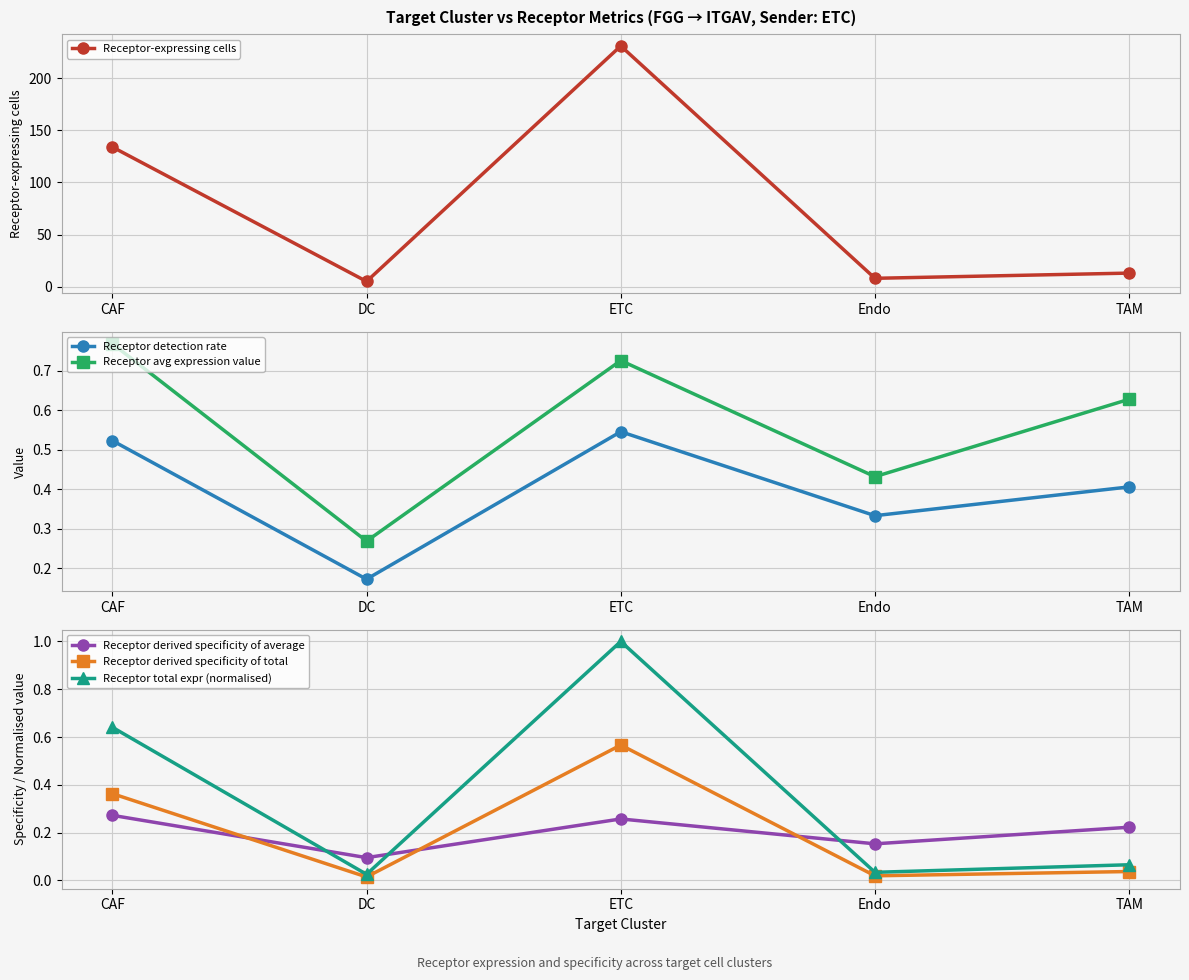

How many lines are shown in the chart?

6